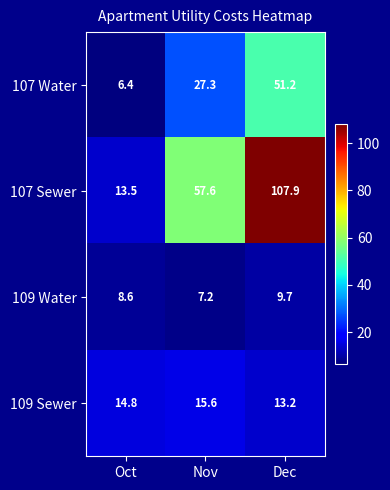

Where does the 109 Sewer series first go above 14?

Oct